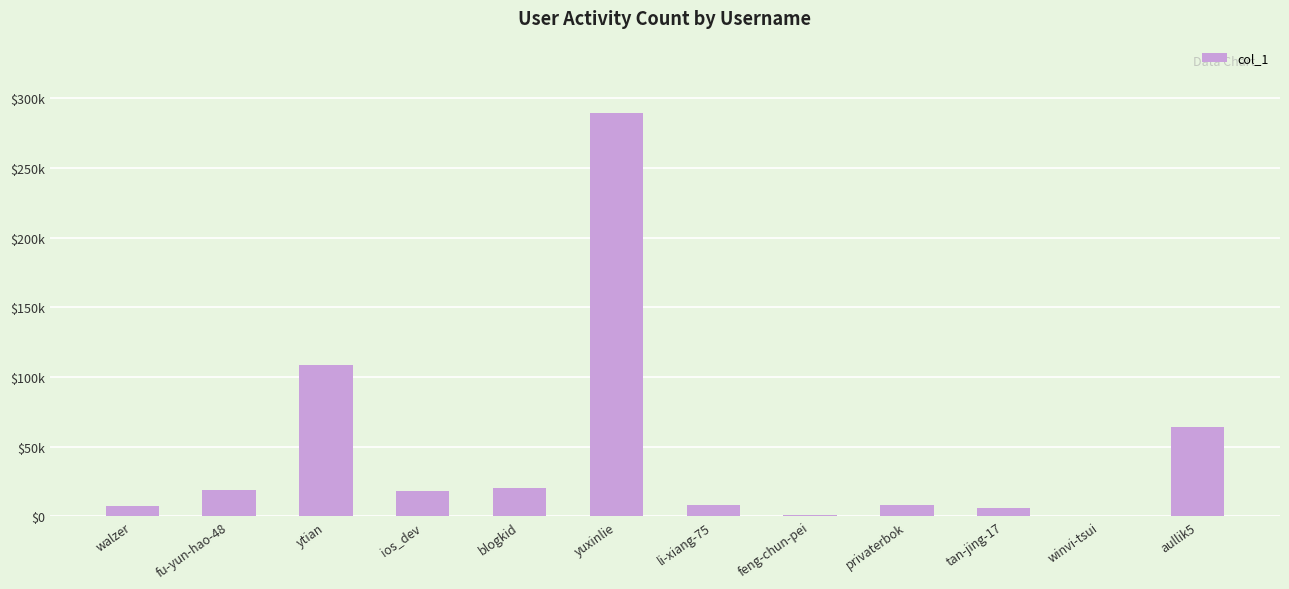

How many values exceed 18362?

5